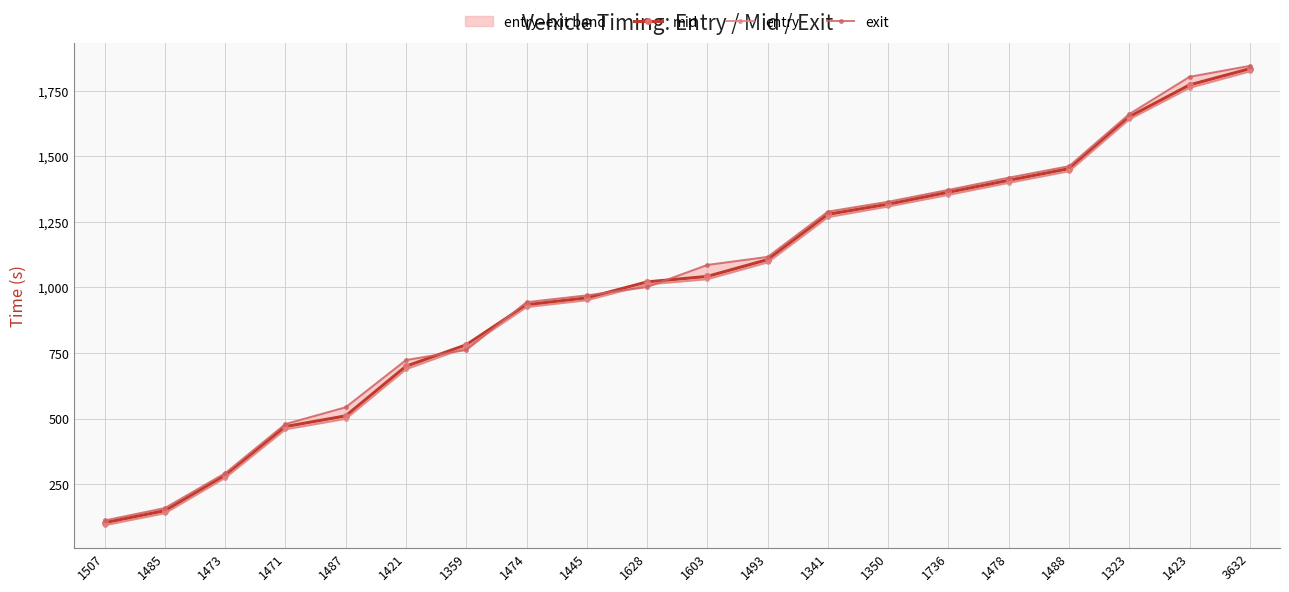

List the labels in order of exit value, smallest first.

1507, 1485, 1473, 1471, 1487, 1421, 1359, 1474, 1445, 1628, 1603, 1493, 1341, 1350, 1736, 1478, 1488, 1323, 1423, 3632